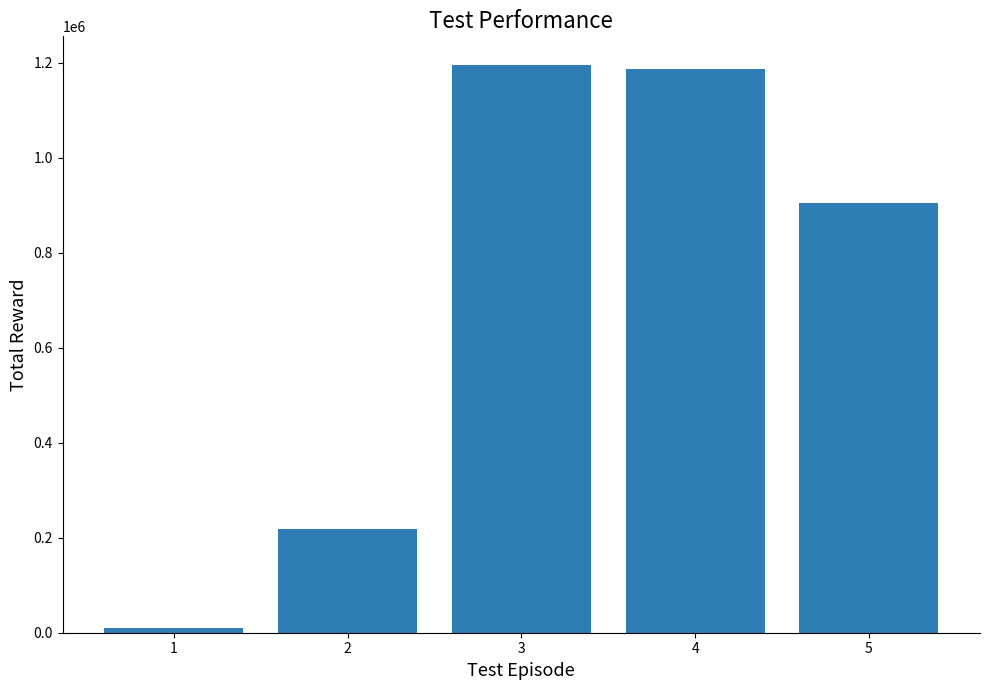

Reading right to left, transcribe all the data shown in this chart.

905455	1186265	1196215	217765	9183